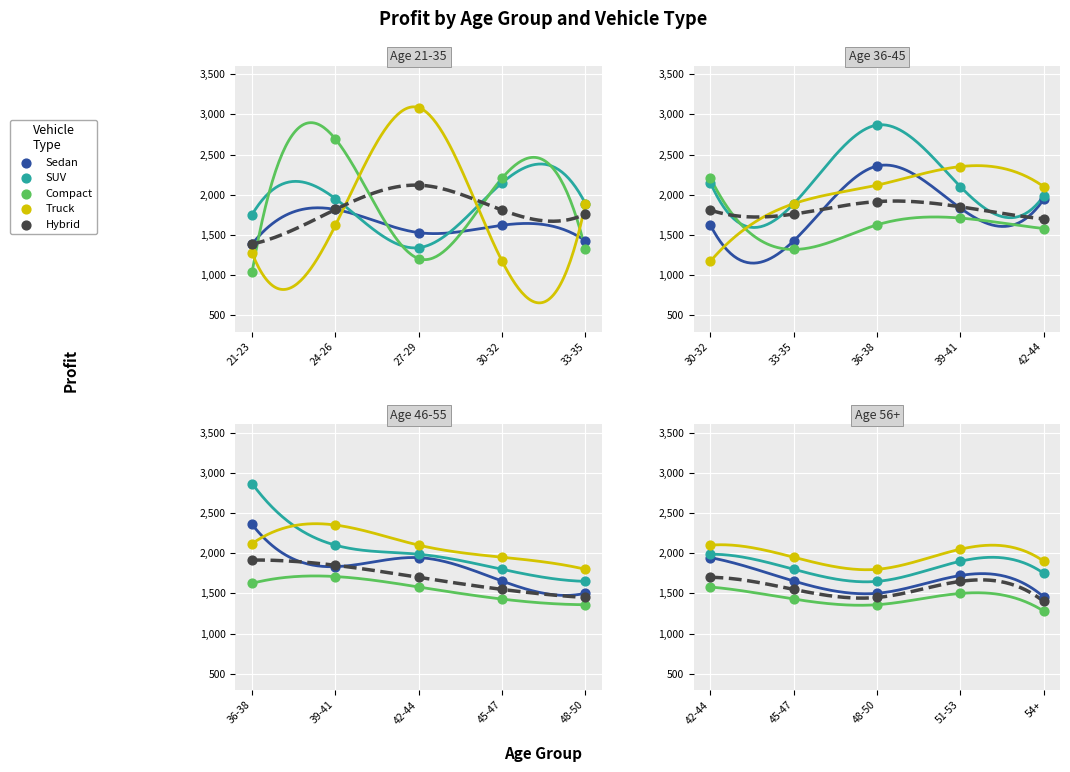

What are all the series names shown in the legend?

Sedan, SUV, Compact, Truck, Hybrid